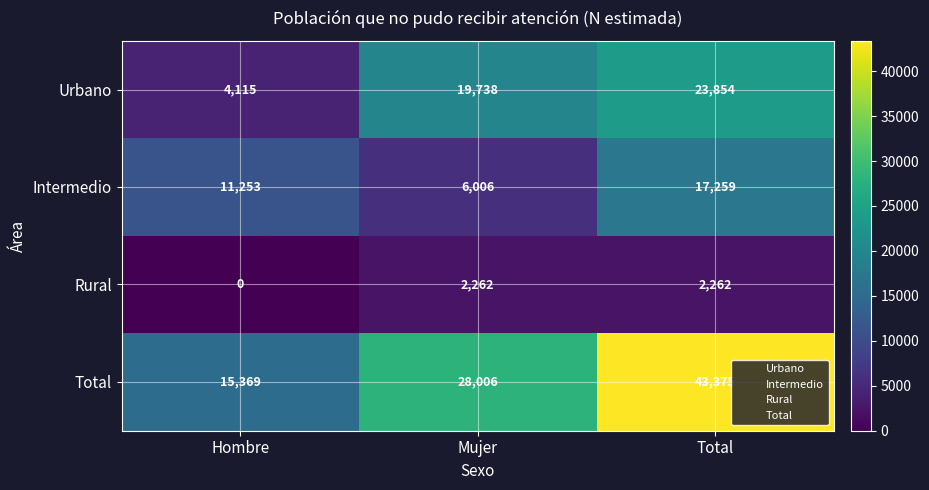

Which series has the largest total across all categories?

Total